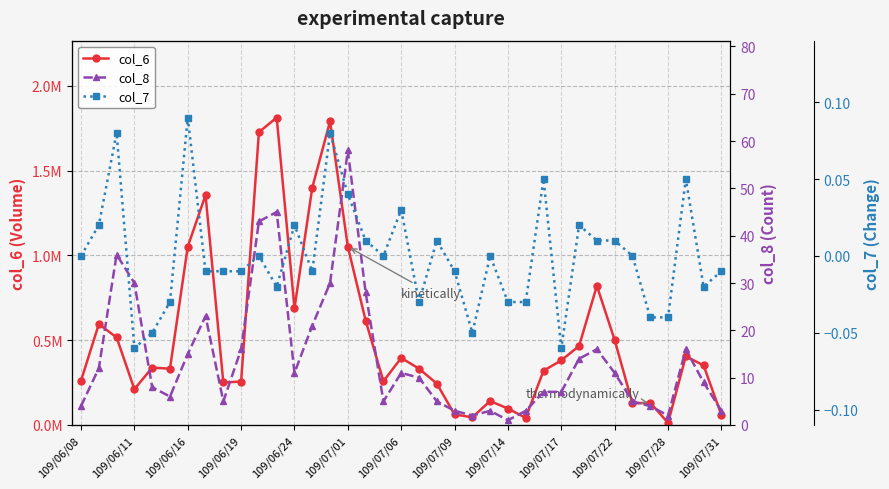

Reading left to right, what are all the values shown in this chart?

col_6: 261330.0	594740.0	516230.0	211260.0	338150.0	332040.0	1051410.0	1355780.0	250560.0	256160.0	1726380.0	1812760.0	688620.0	1399570.0	1790530.0	1051150.0	616030.0	257880.0	395360.0	332350.0	244130.0	62140.0	45500.0	141160.0	97020.0	42250.0	319840.0	380870.0	465900.0	820650.0	500860.0	127060.0	131580.0	12580.0	405040.0	351300.0	59150.0
col_8: 4.0	12.0	36.0	30.0	8.0	6.0	15.0	23.0	5.0	16.0	43.0	45.0	11.0	21.0	30.0	58.0	28.0	5.0	11.0	10.0	5.0	3.0	2.0	3.0	1.0	3.0	7.0	7.0	14.0	16.0	11.0	5.0	4.0	2.0	16.0	9.0	3.0
col_7: 0.0	0.0	0.1	-0.1	-0.1	-0.0	0.1	-0.0	-0.0	-0.0	0.0	-0.0	0.0	-0.0	0.1	0.0	0.0	0.0	0.0	-0.0	0.0	-0.0	-0.1	0.0	-0.0	-0.0	0.1	-0.1	0.0	0.0	0.0	0.0	-0.0	-0.0	0.1	-0.0	-0.0